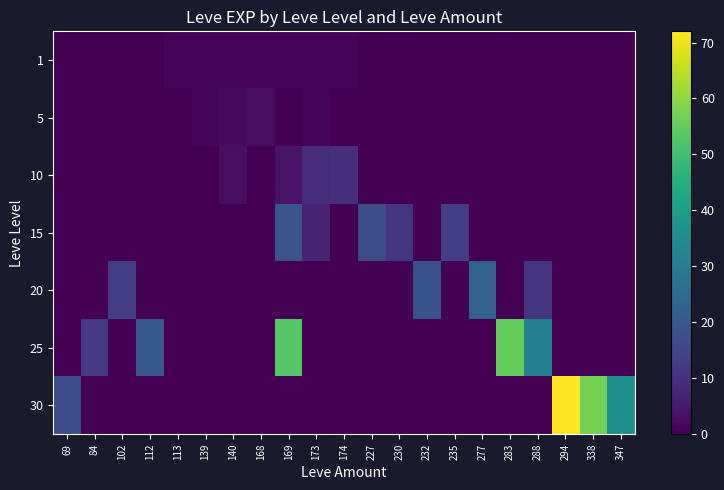

What is the spread (max minus min) of values at 168?

3